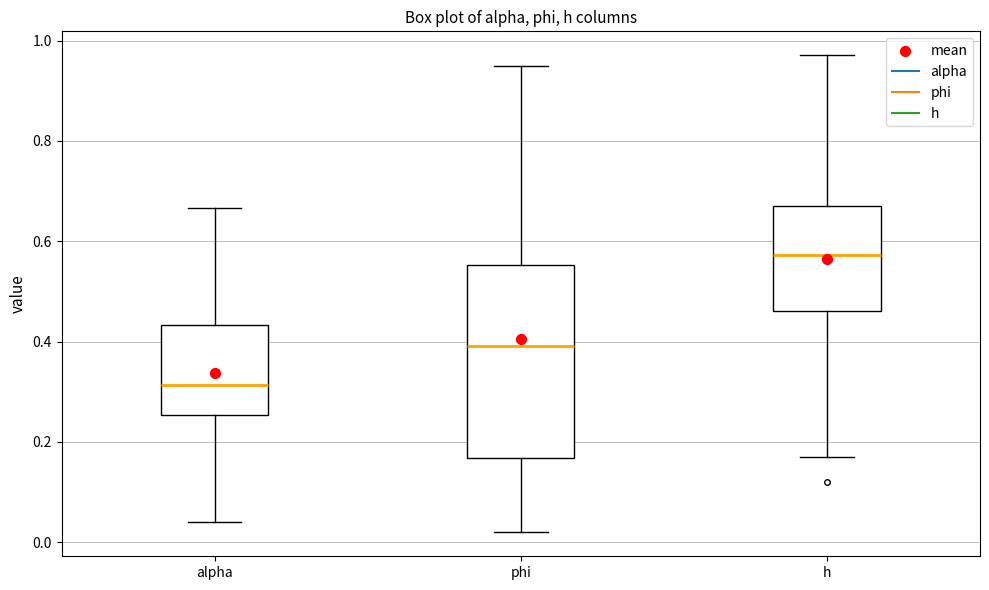

Which box is the tallest, from its lower edge to its upper edge?

phi